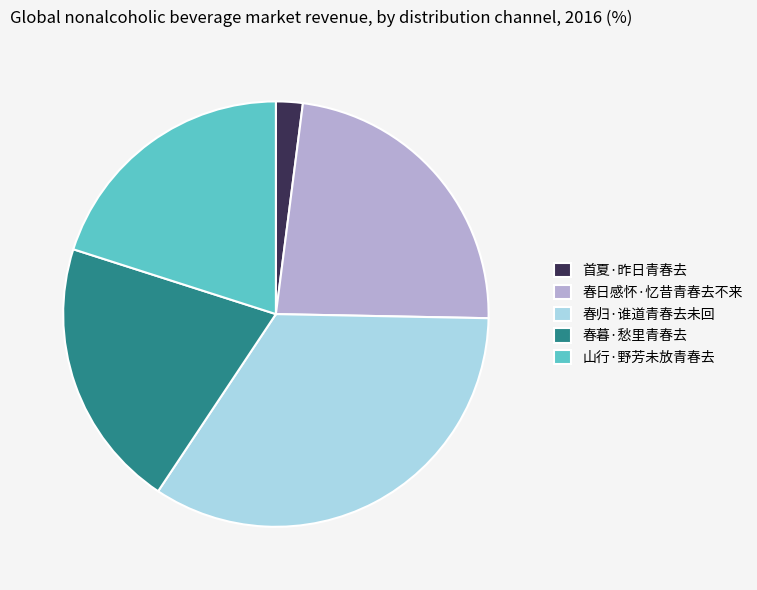

Which slice is the smallest?

首夏·昨日青春去